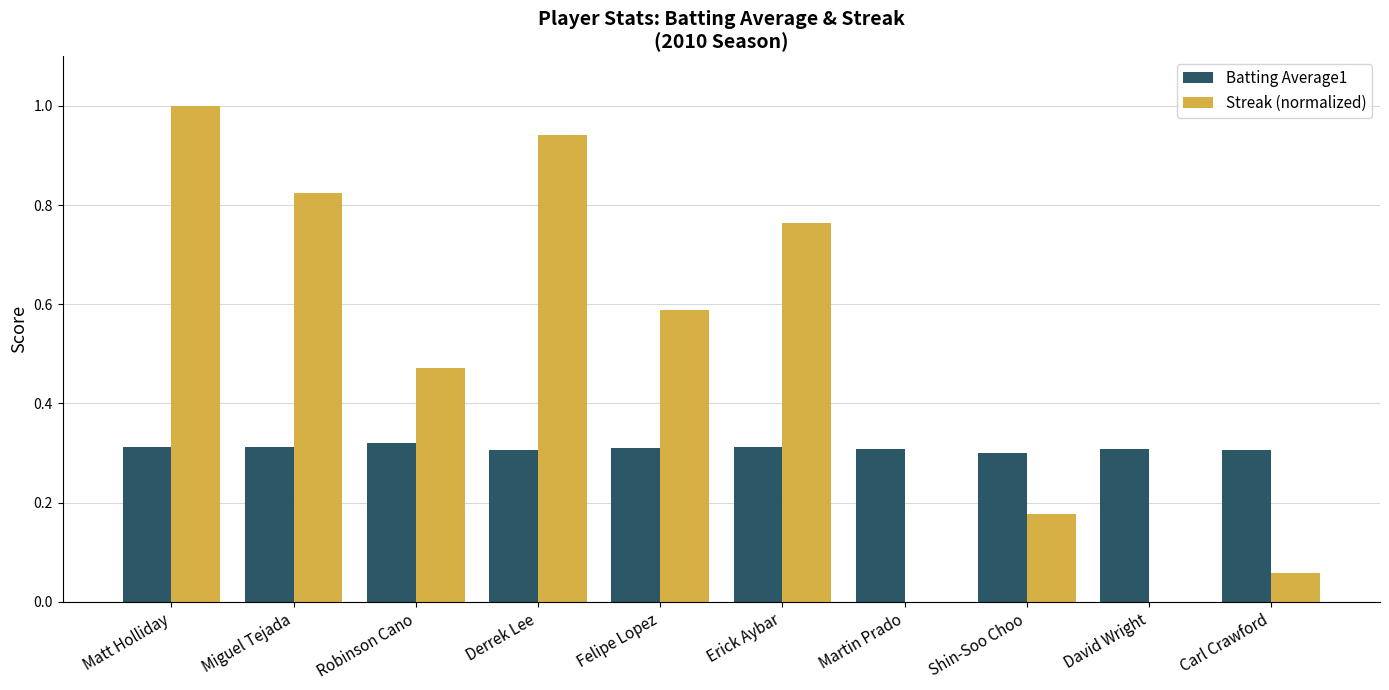

Are the bars horizontal?

No